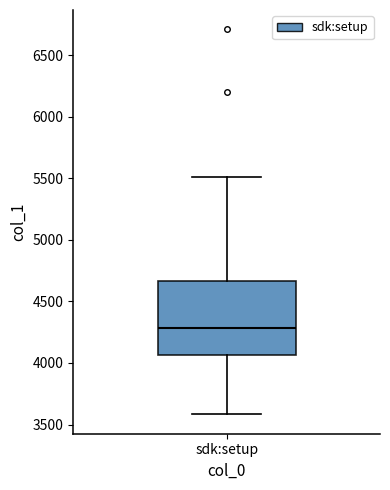

Where is the lower edge of the box for sdk:setup on the y-axis? The values are not printed on the chart, so give them approximately, as read against the axis.

4050